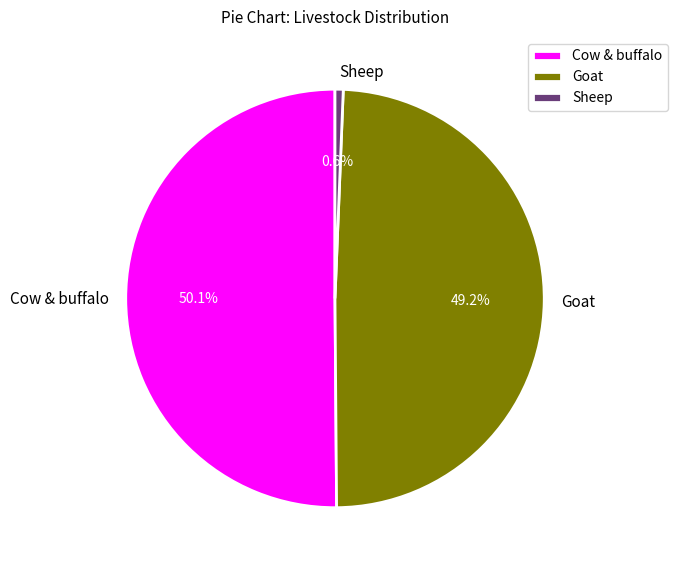

Which has a higher value, Sheep or Cow & buffalo?

Cow & buffalo